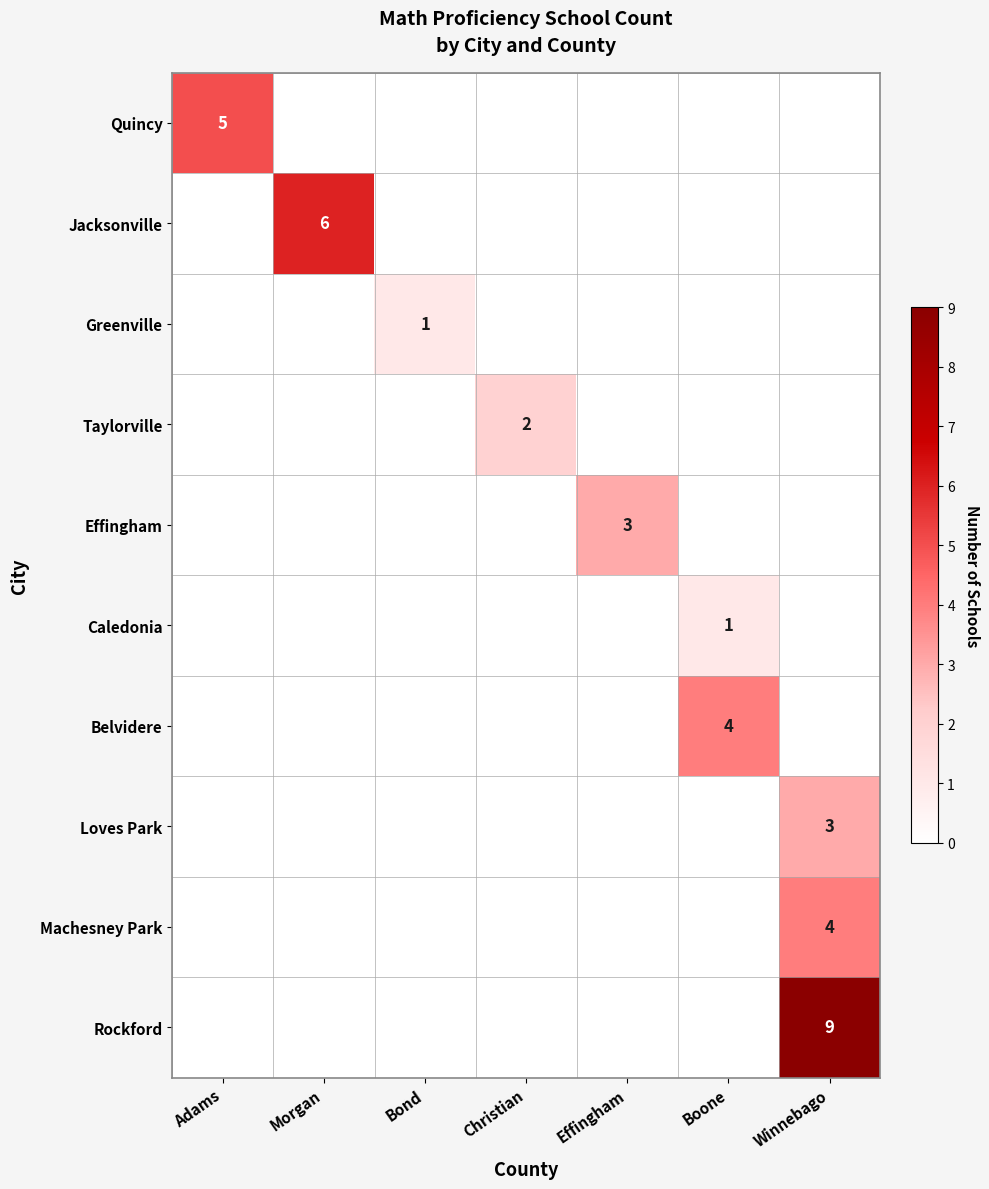

How many distinct data groups are displayed?

10